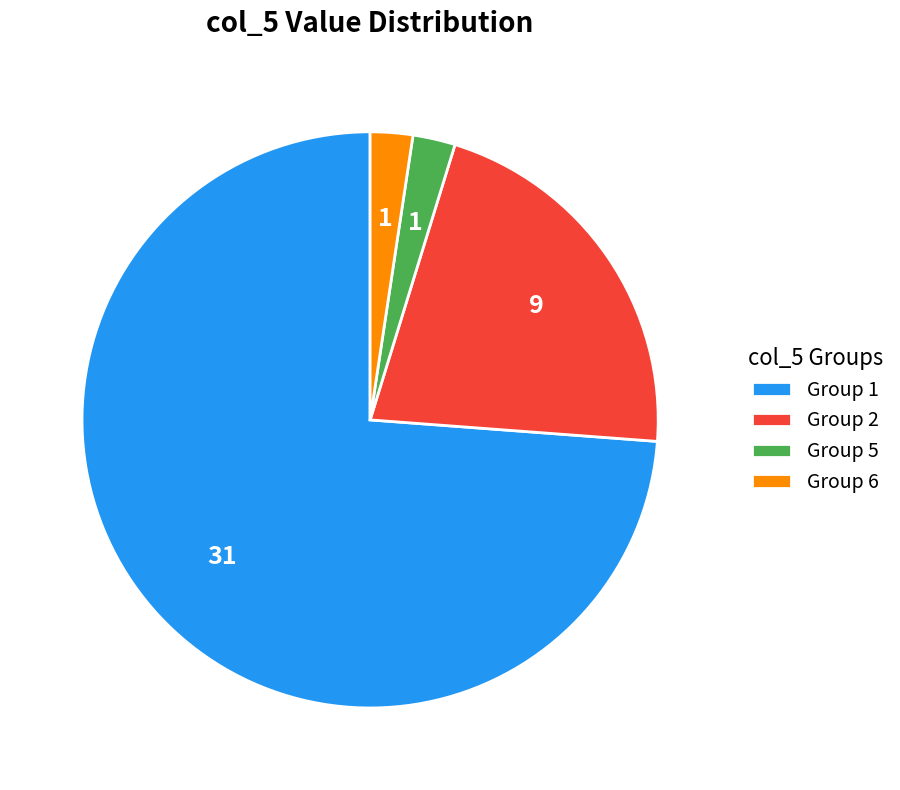

The Group 6 slice represents 2% of the pie. True or false?

True